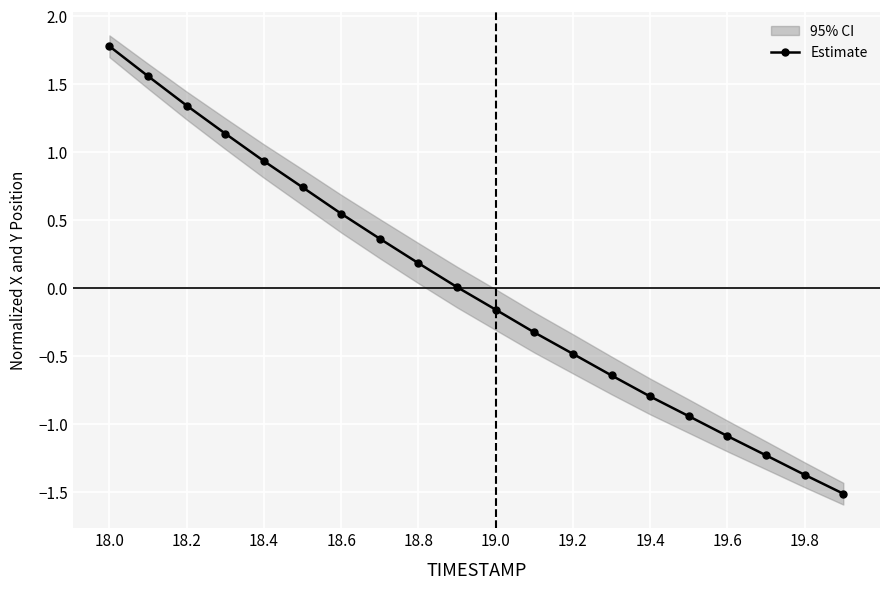

At which label does the data first exceed 0?

18.0